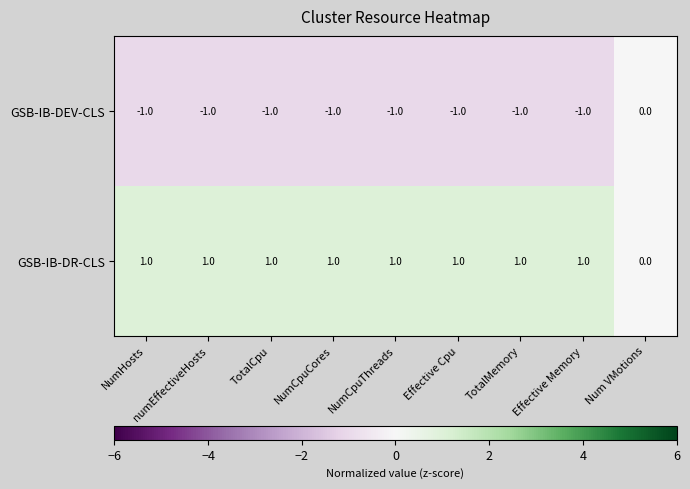

Rank the series at TotalMemory from lowest to highest value.

GSB-IB-DEV-CLS, GSB-IB-DR-CLS